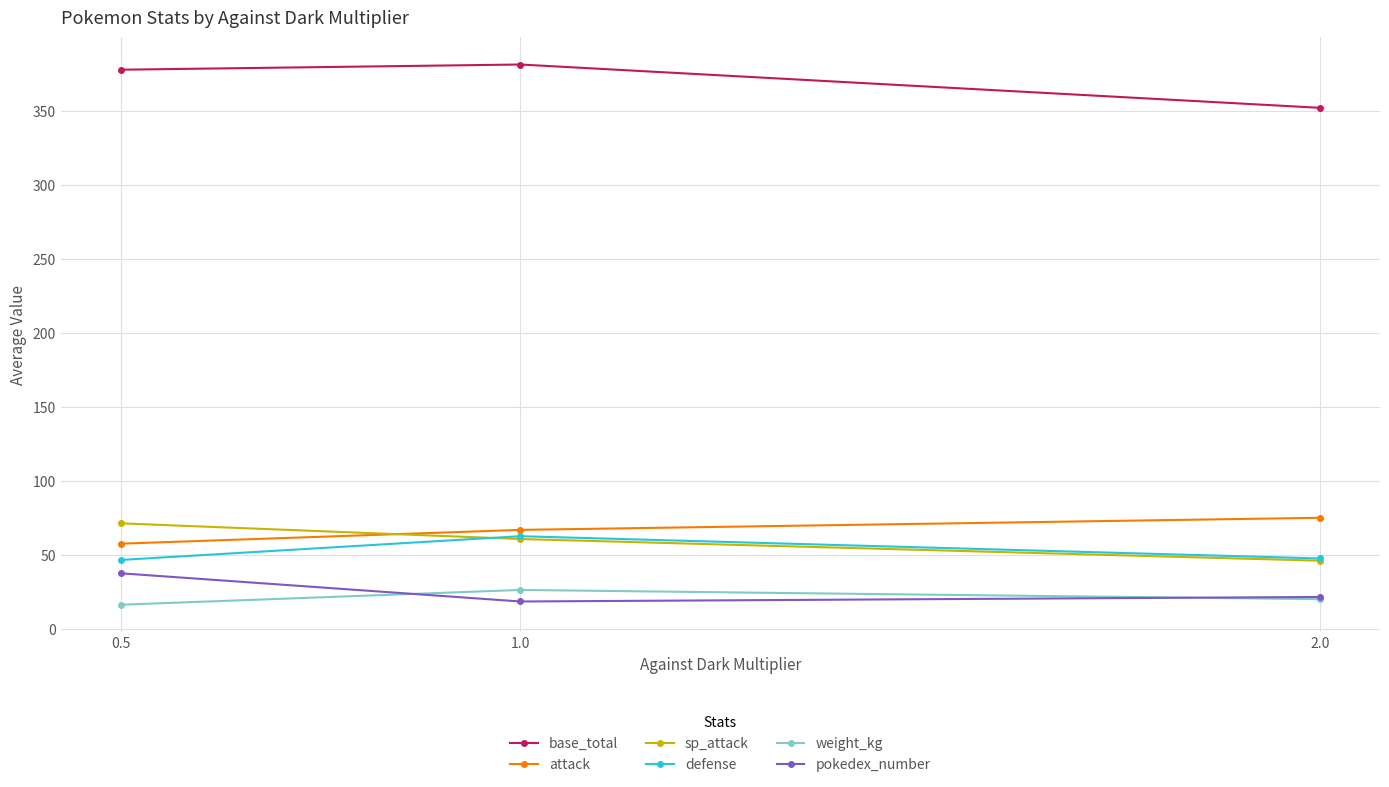

What is the label of the 2nd point from the left?

1.0